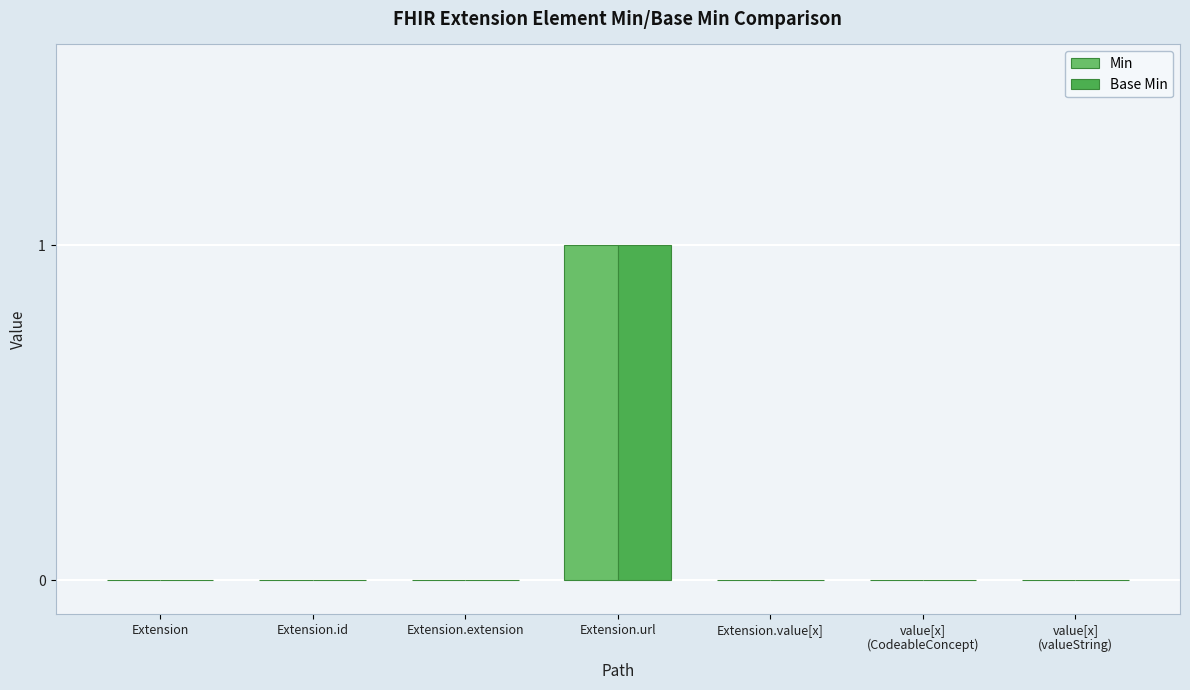

At which category is the sum across all series the highest?

Extension.url